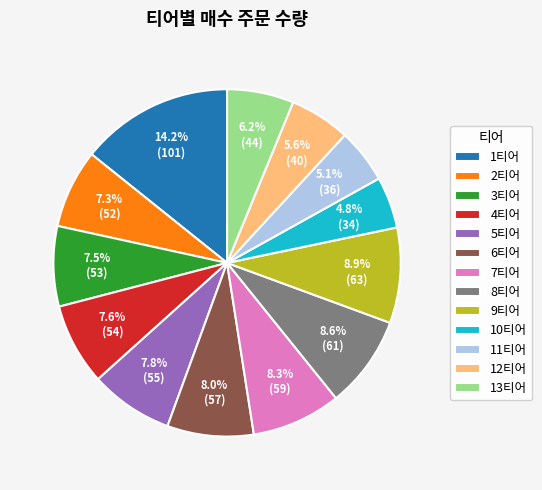

To the nearest percent, what portion does 4티어 represent?

8%